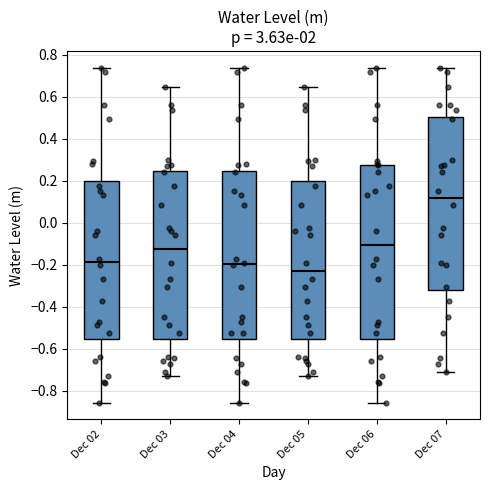

Where is the upper edge of the box for Dec 03 on the y-axis? The values are not printed on the chart, so give them approximately, as read against the axis.

0.24